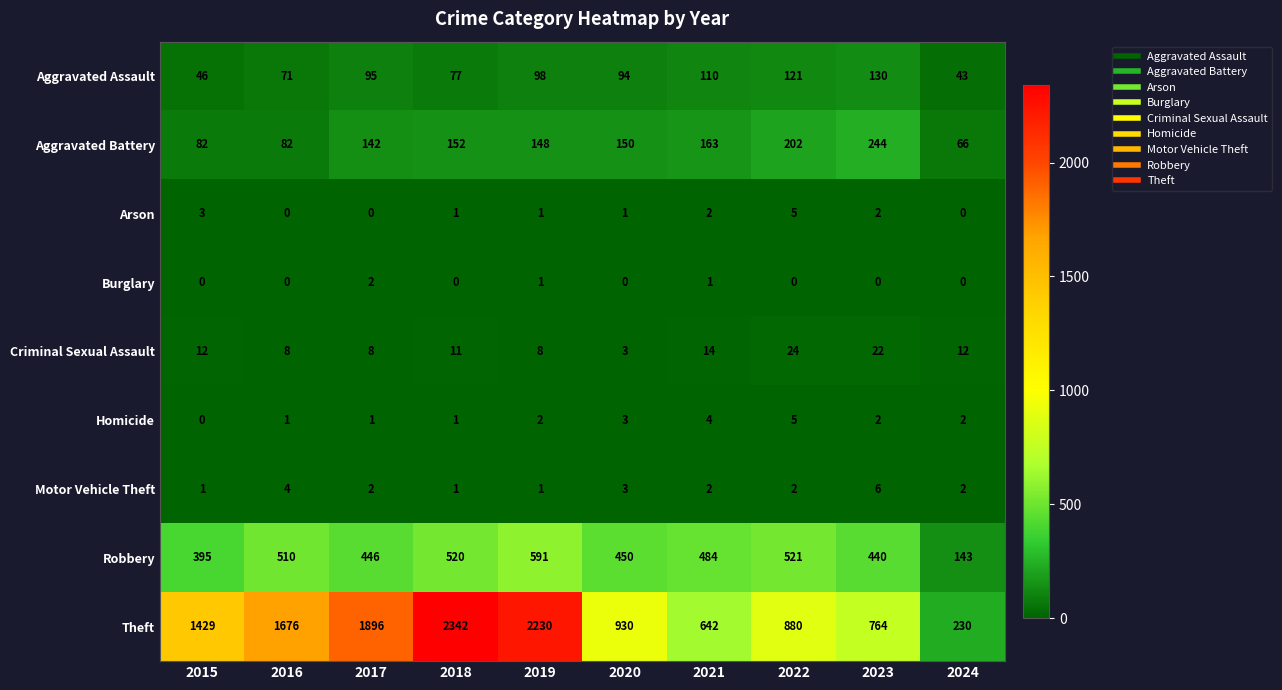

What is the difference between the Robbery values at 2023 and 2022?

81